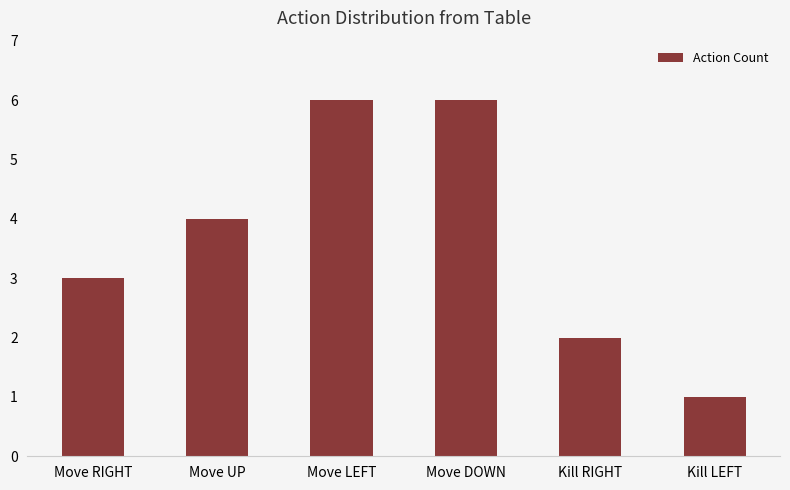

Reading left to right, what are all the values shown in this chart?

Move RIGHT=3	Move UP=4	Move LEFT=6	Move DOWN=6	Kill RIGHT=2	Kill LEFT=1